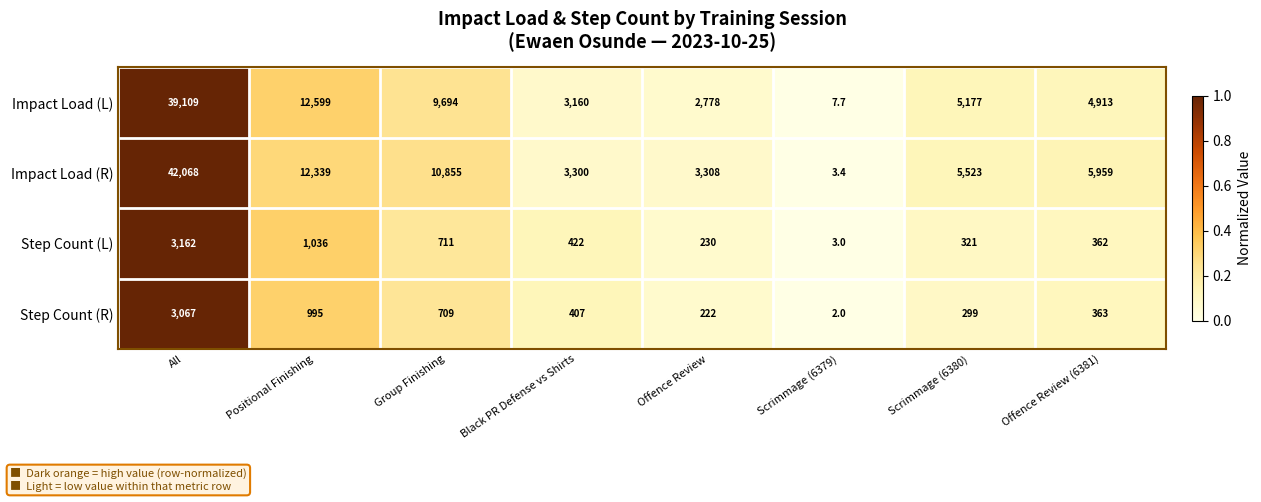

At which label does Step Count (L) reach its minimum?

Scrimmage (6379)